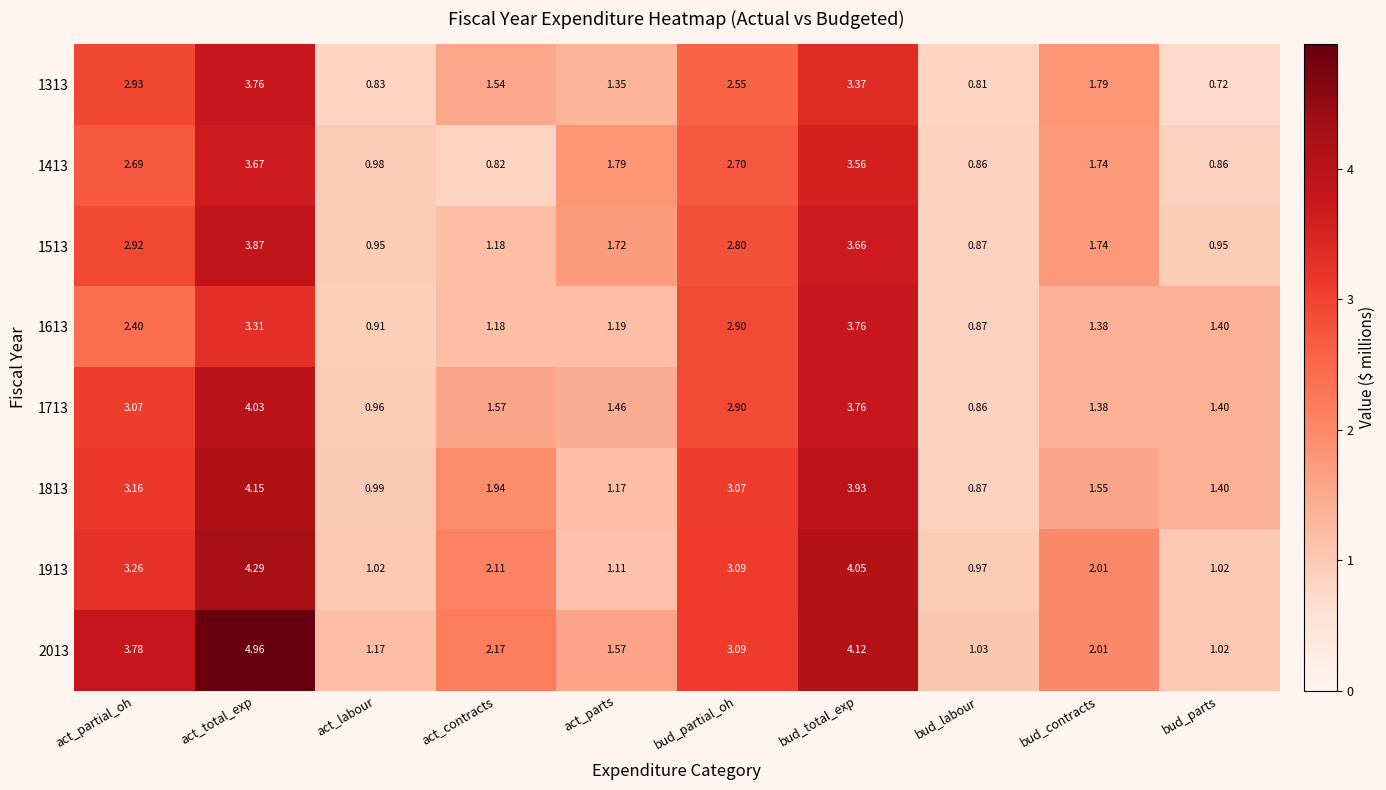

At which category is the sum across all series the highest?

act_total_exp